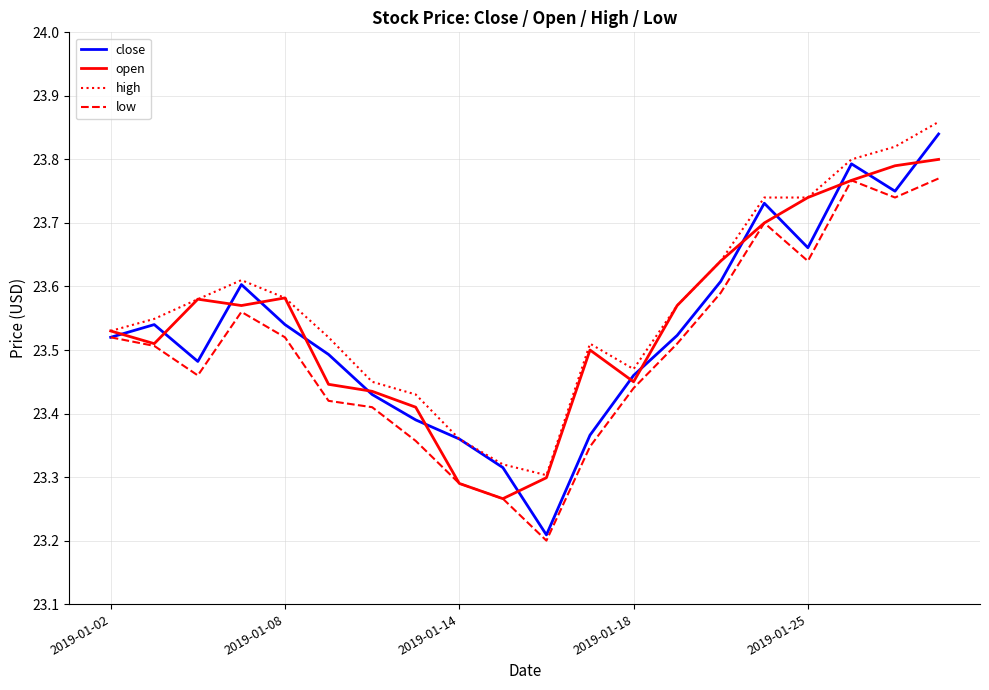

Which series has the widest spread of values?

close